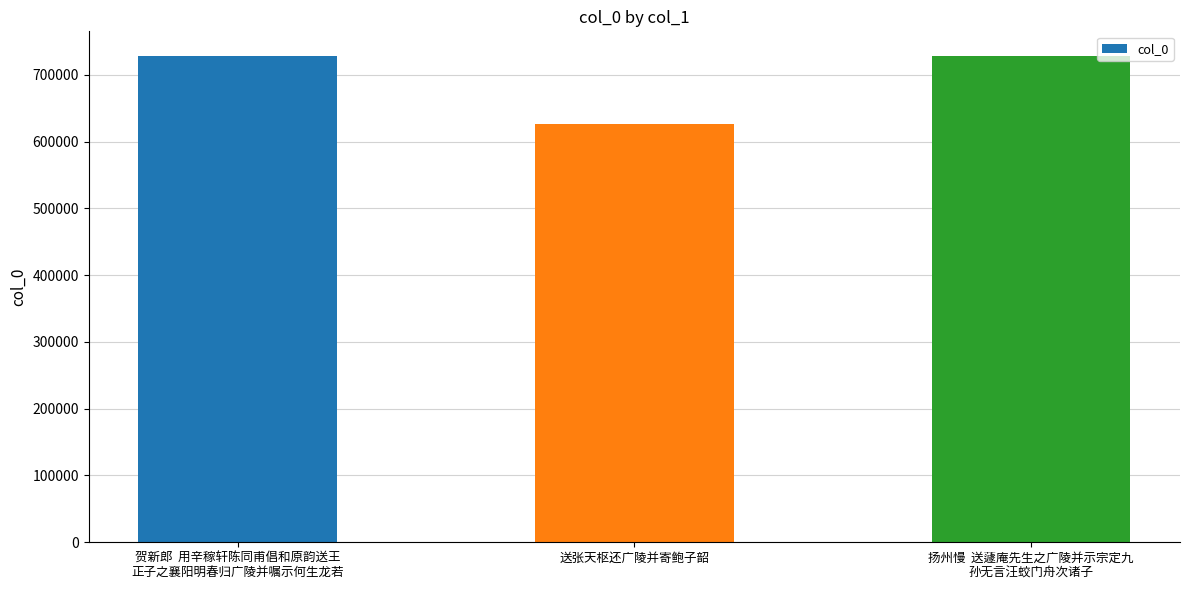

Which has a higher value, 贺新郎  用辛稼轩陈同甫倡和原韵送王
正子之襄阳明春归广陵并嘱示何生龙若 or 送张天枢还广陵并寄鲍子韶?

贺新郎  用辛稼轩陈同甫倡和原韵送王
正子之襄阳明春归广陵并嘱示何生龙若